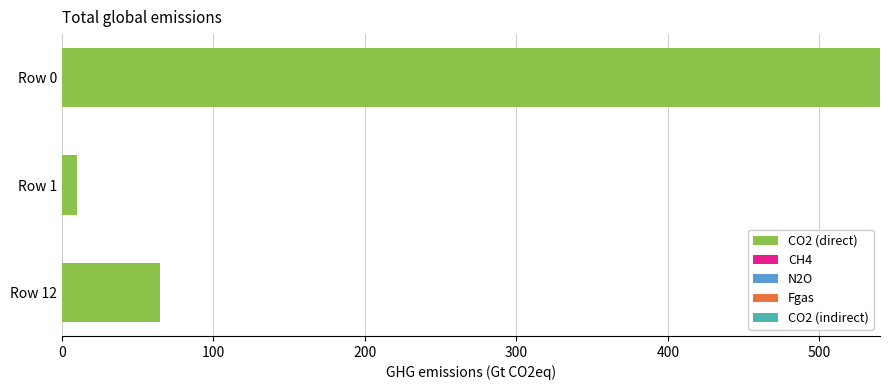

What is the value of the 3rd bar from the top?

65